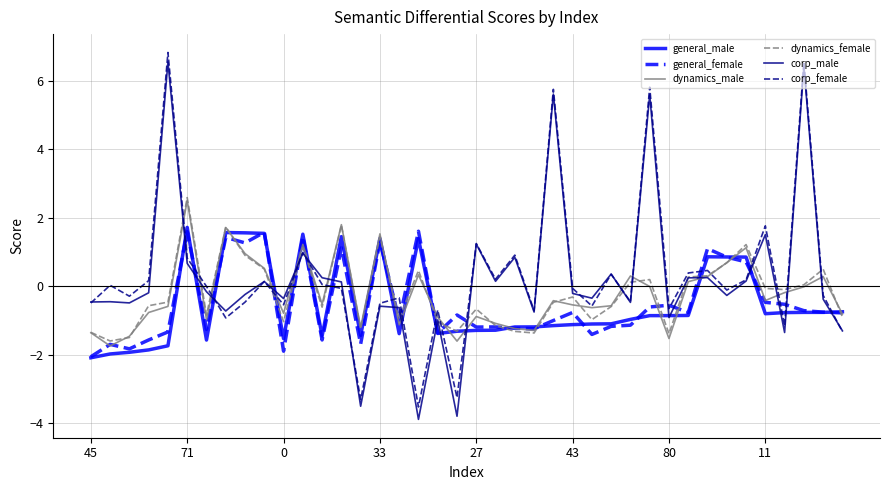

How many lines are shown in the chart?

6